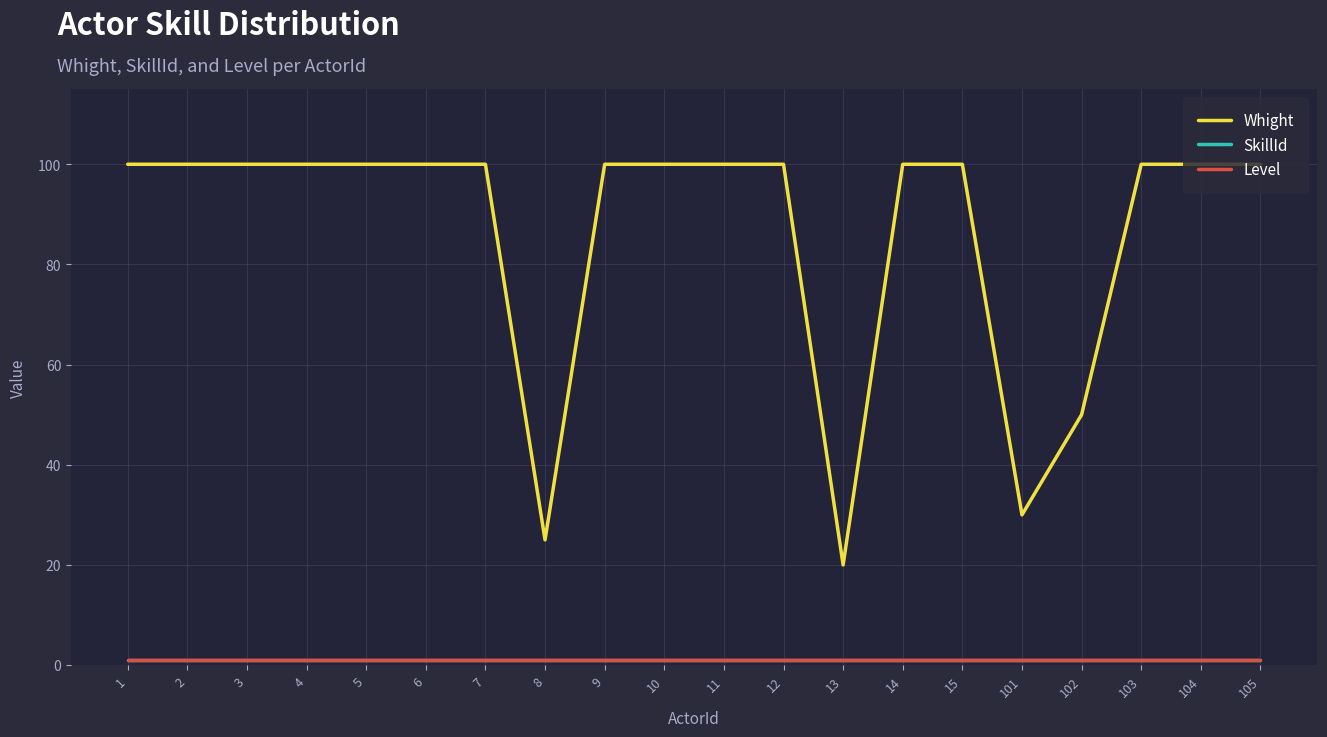

Does the chart have visible grid lines?

Yes